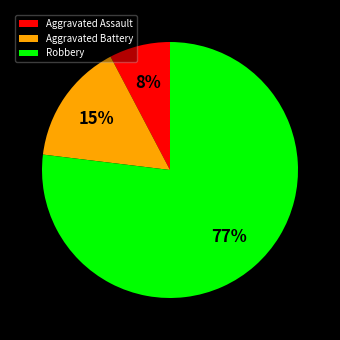

Do Aggravated Assault and Aggravated Battery together represent more than half of the pie?

No